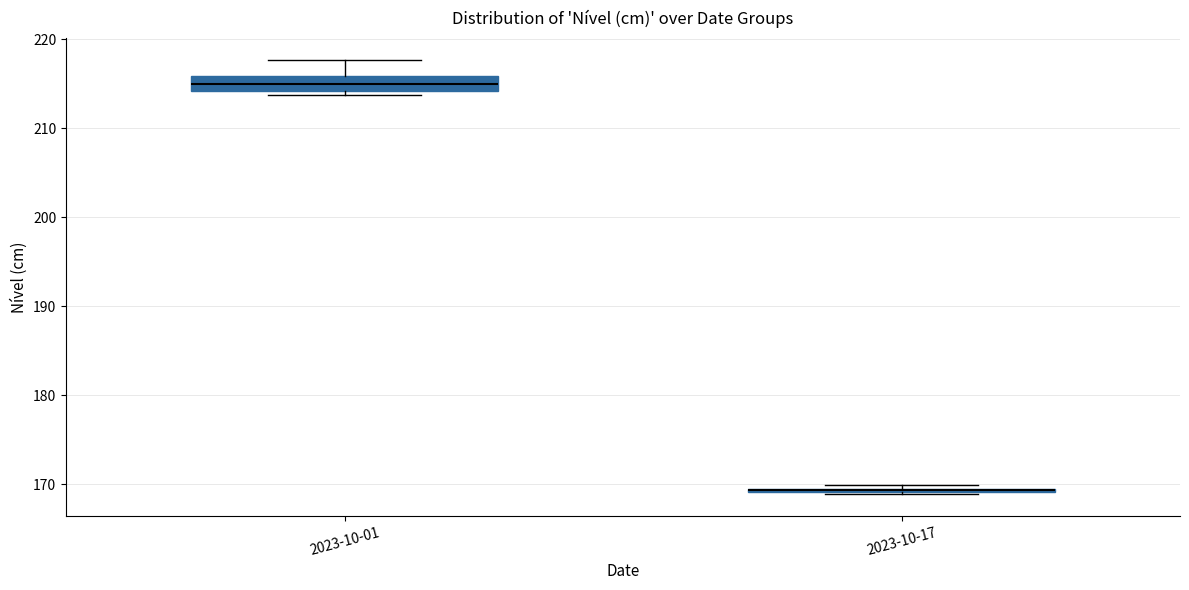

Where is the upper edge of the box for 2023-10-17 on the y-axis? The values are not printed on the chart, so give them approximately, as read against the axis.

170